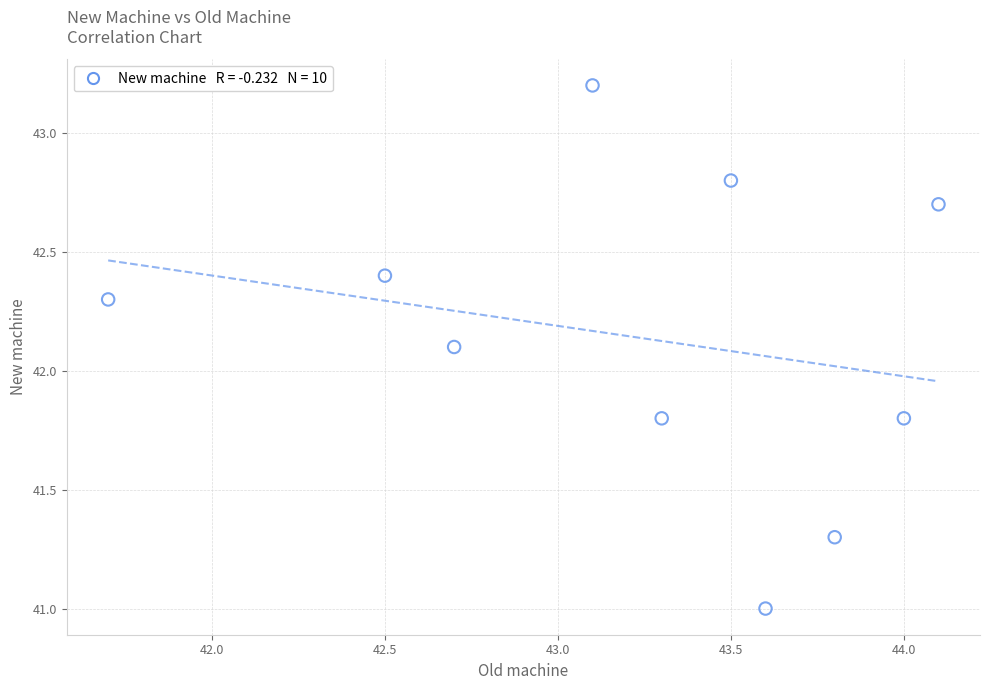

What is the range of Y values (max minus min)?

2.2